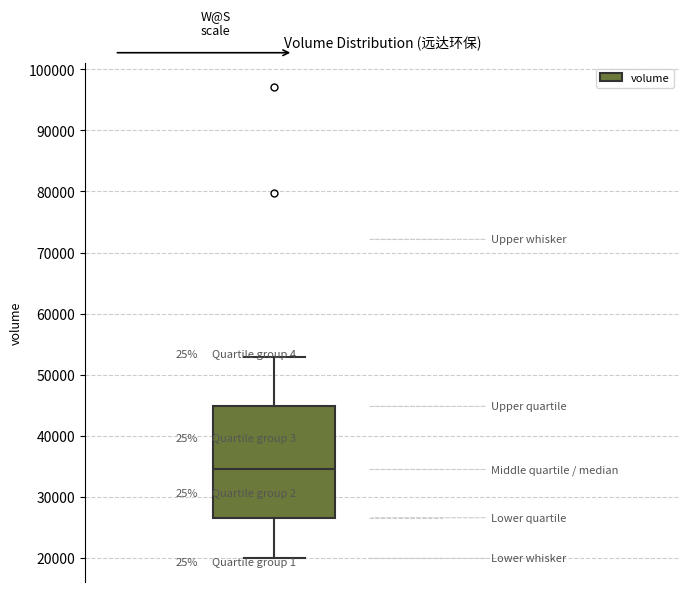

Transcribe this box plot: give where the median line is, the range the box spans, and where the two whiskers end, as read against the y-axis. The values are not printed on the chart, so give them approximately, as read against the axis.

median 35000, box 27000 to 45000, whiskers 20000 to 53000